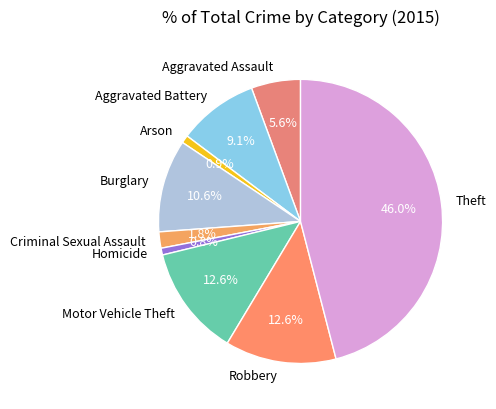

What percentage is the Aggravated Battery slice, to the nearest percent?

9%